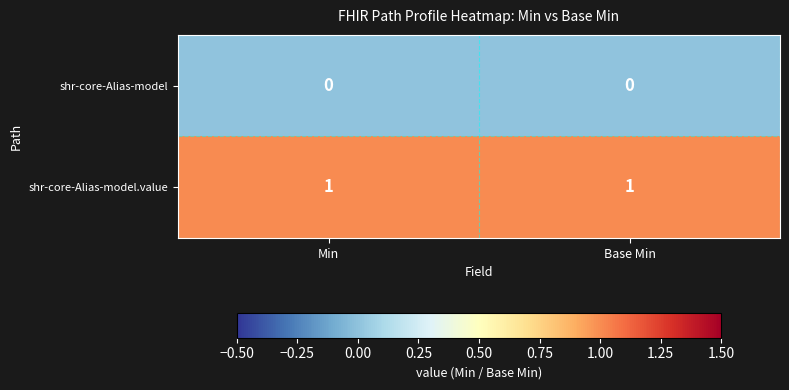

True or false: shr-core-Alias-model has a value of 0 at Base Min.

True